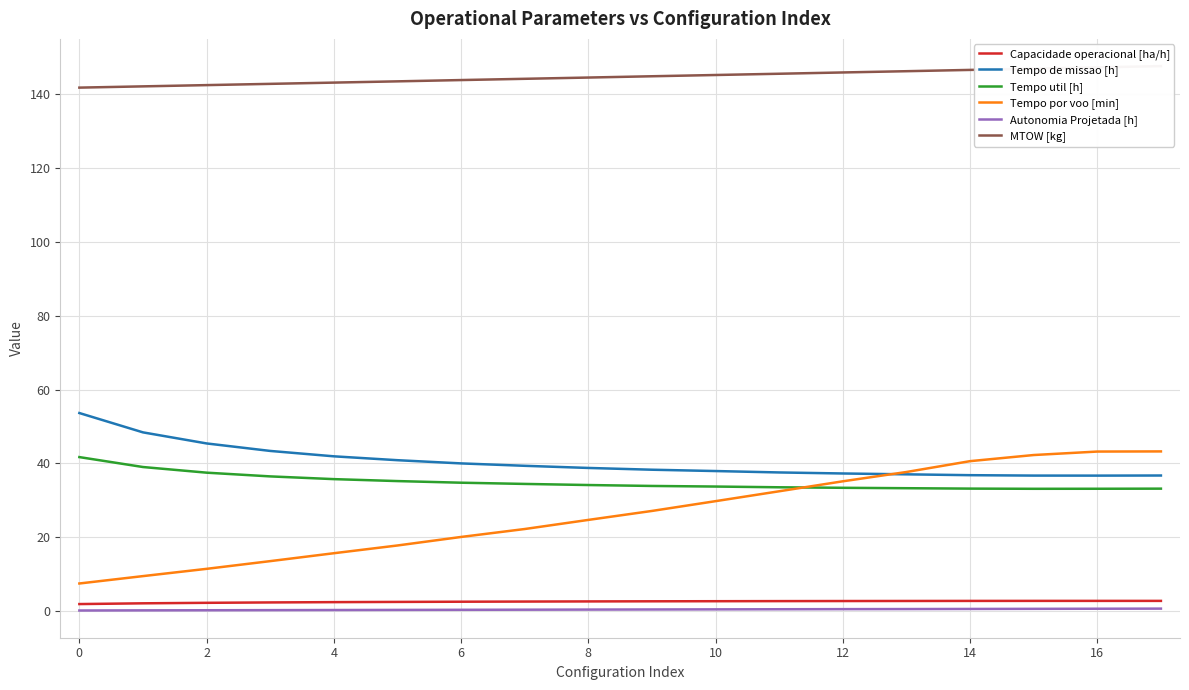

Rank the categories by Tempo util [h] value from lowest to highest.

15, 16, 17, 14, 13, 12, 11, 18, 16, 14, 12, 10, 8, 6, 4, 2, 0, −2